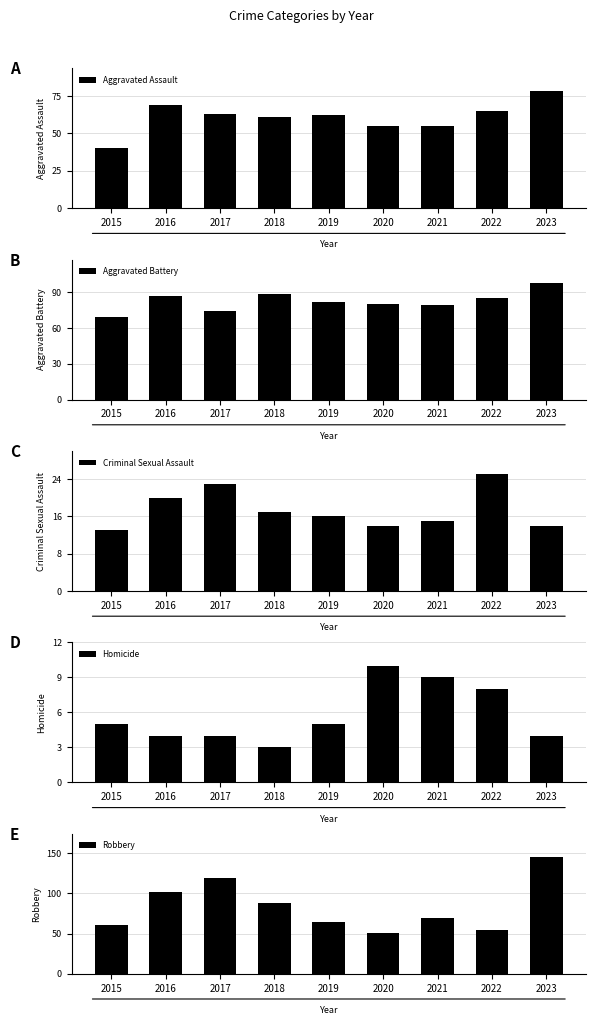

The Criminal Sexual Assault series shows 23 at 2017. True or false?

True